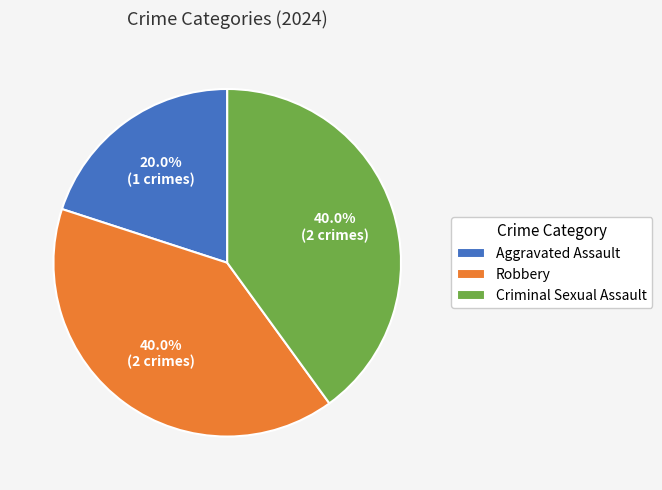

Which has a higher value, Robbery or Aggravated Assault?

Robbery